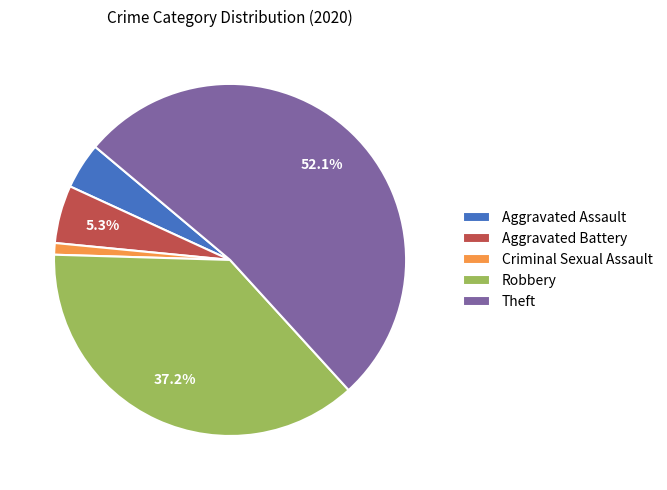

To the nearest percent, what is the difference between the largest and smallest slice percentages?

51%